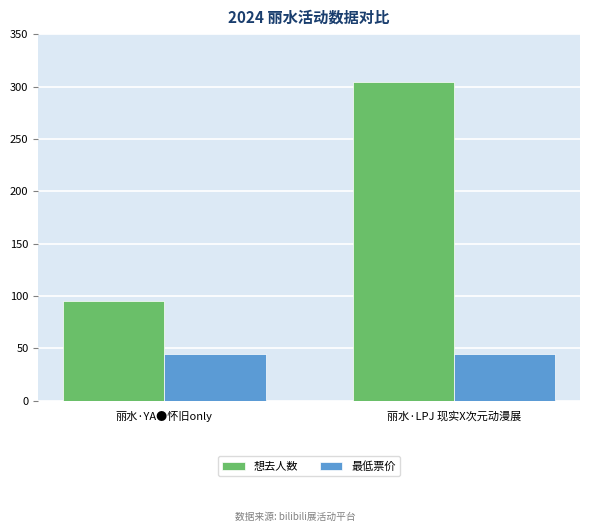

Count the number of data series in this chart.

2